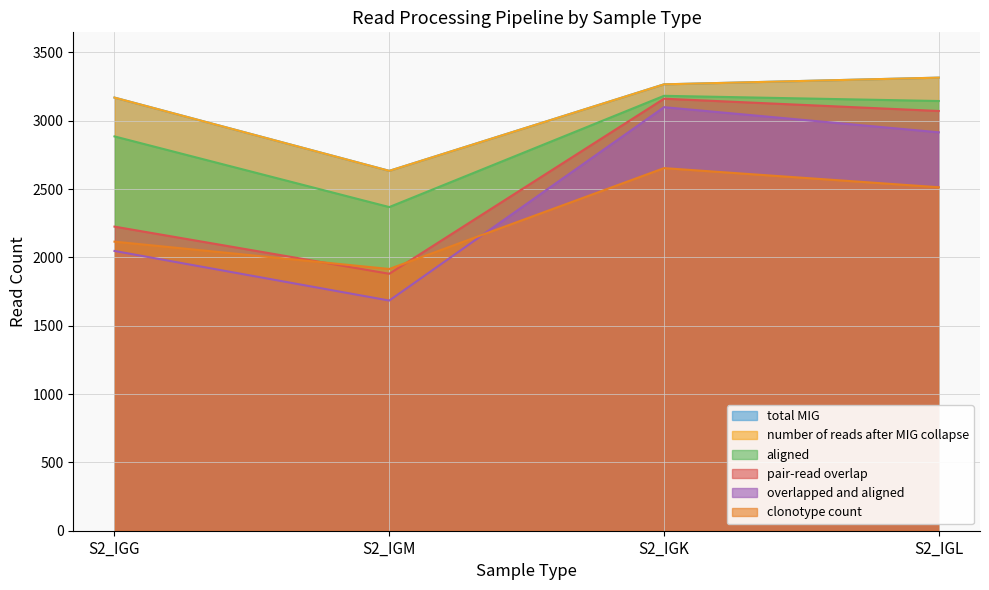

Rank the categories by overlapped and aligned value from highest to lowest.

S2_IGK, S2_IGL, S2_IGG, S2_IGM